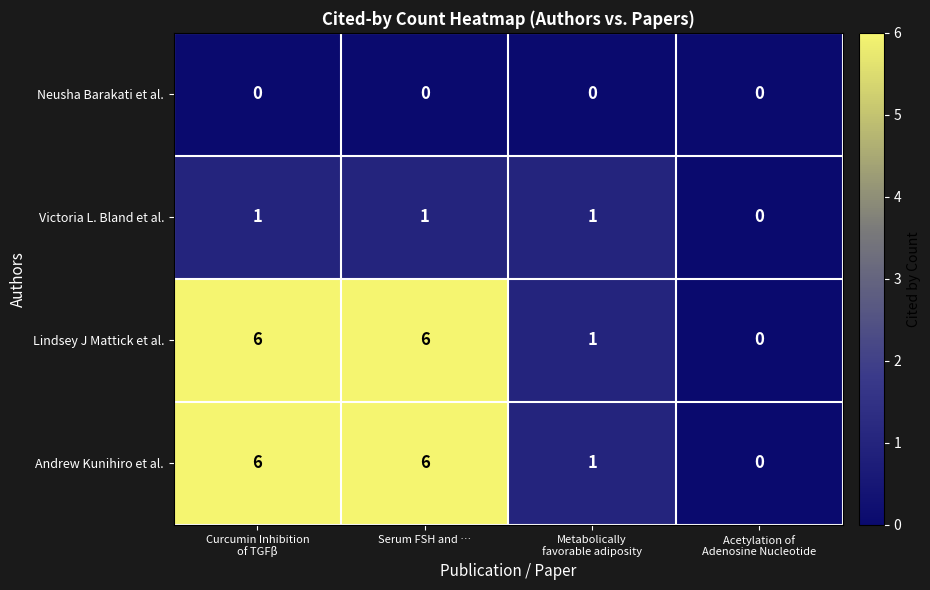

Is the value of Victoria L. Bland et al. at Serum FSH and … greater than the value of Lindsey J Mattick et al. at Serum FSH and …?

No